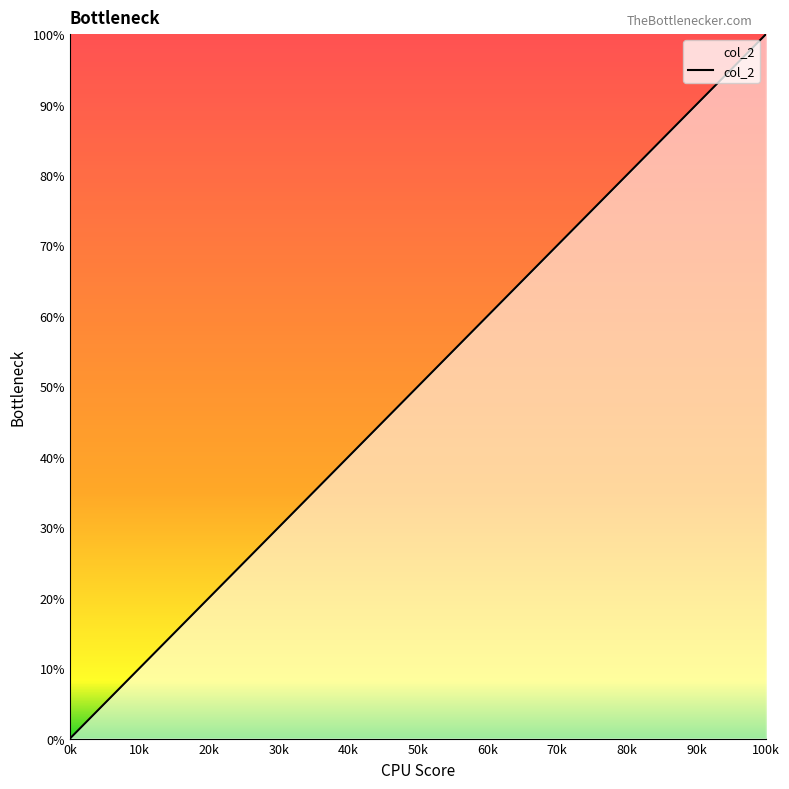

What is the difference between the maximum and minimum values?

100.0